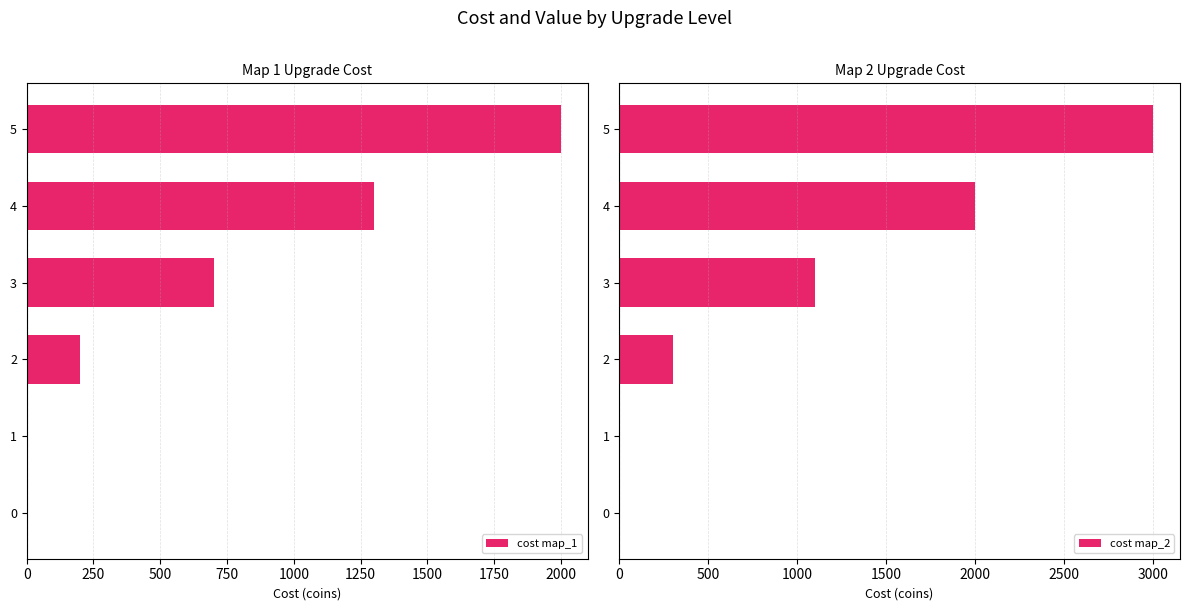

Read the cost map_1 value at 4.

1300